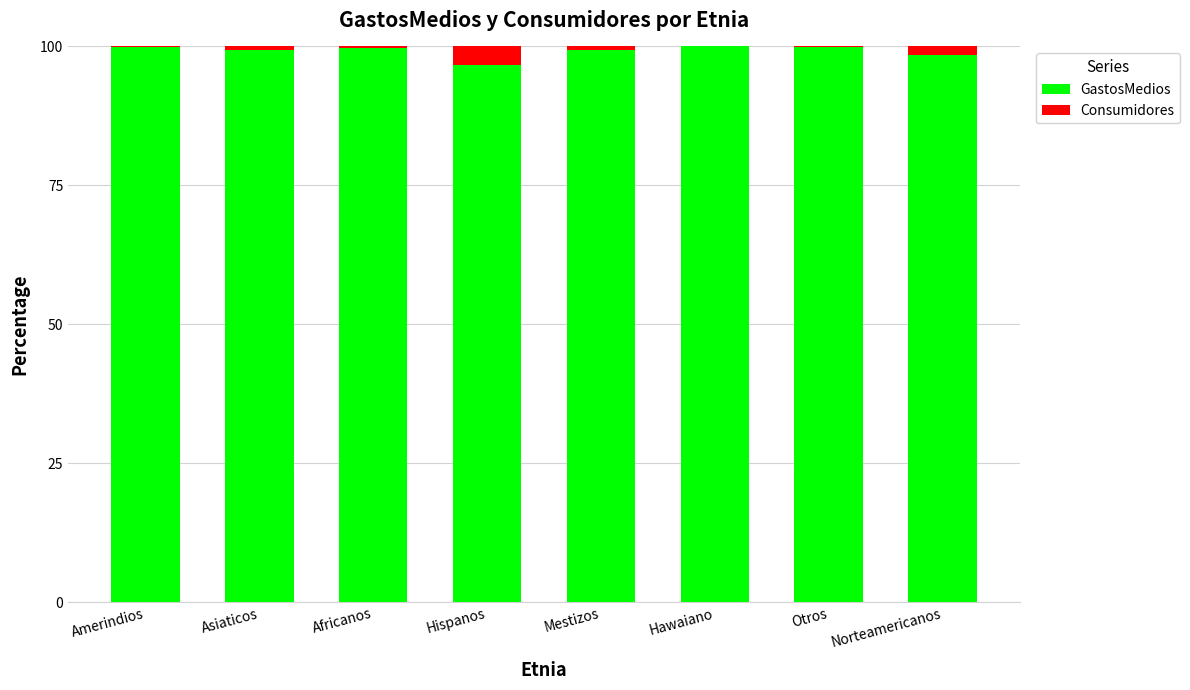

Count the number of categories in the chart.

8